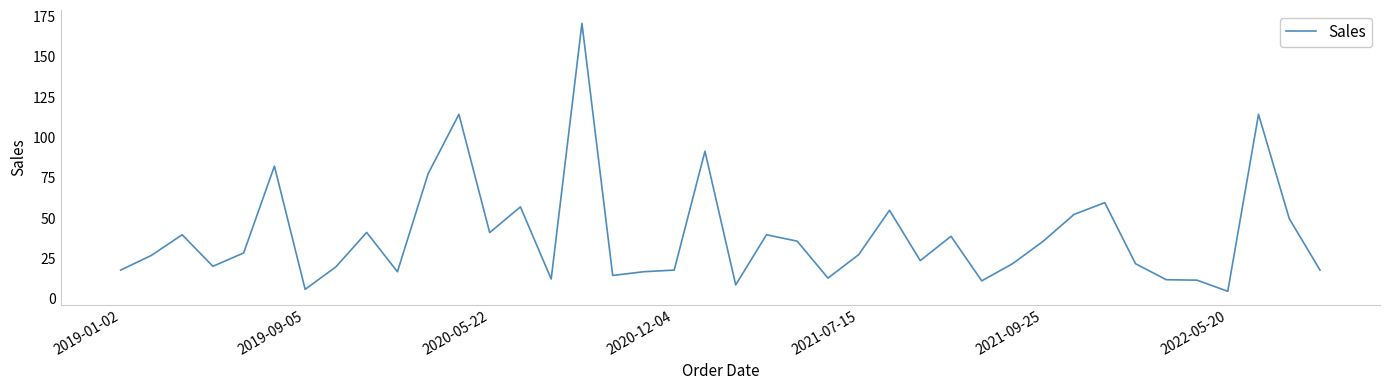

What is the difference between the maximum and minimum values?

166.0